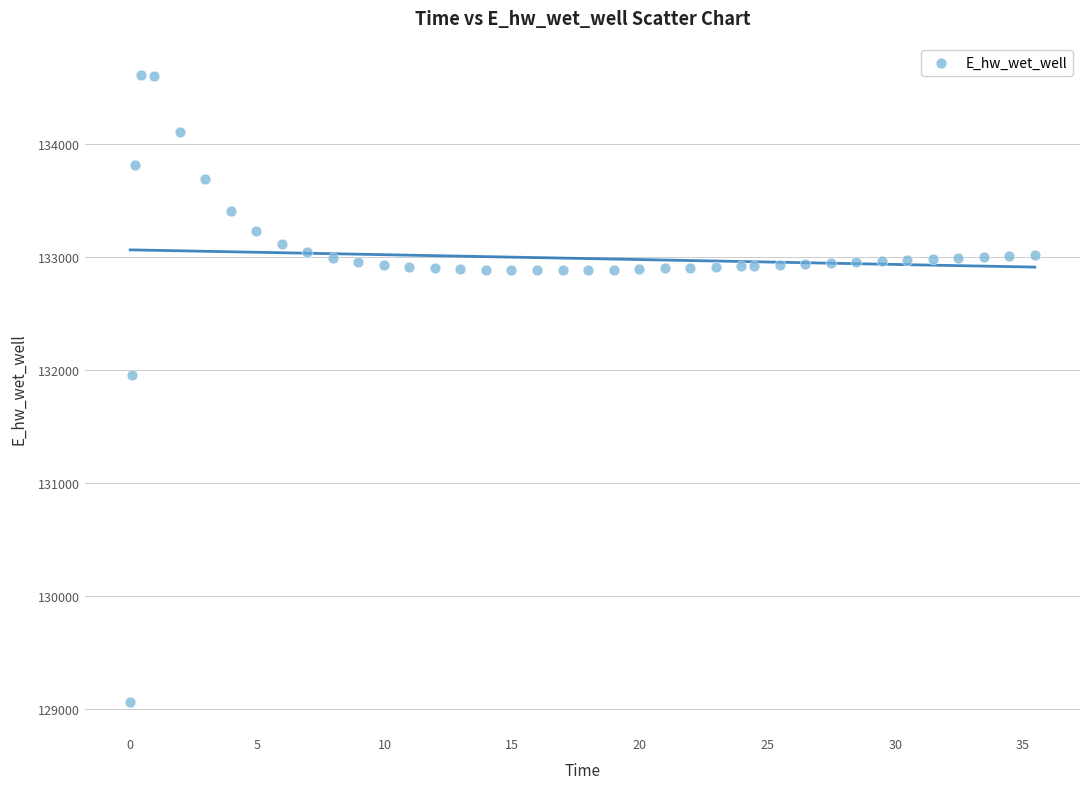

What Y value in the scatter plot is closest to 131839?

131960.0